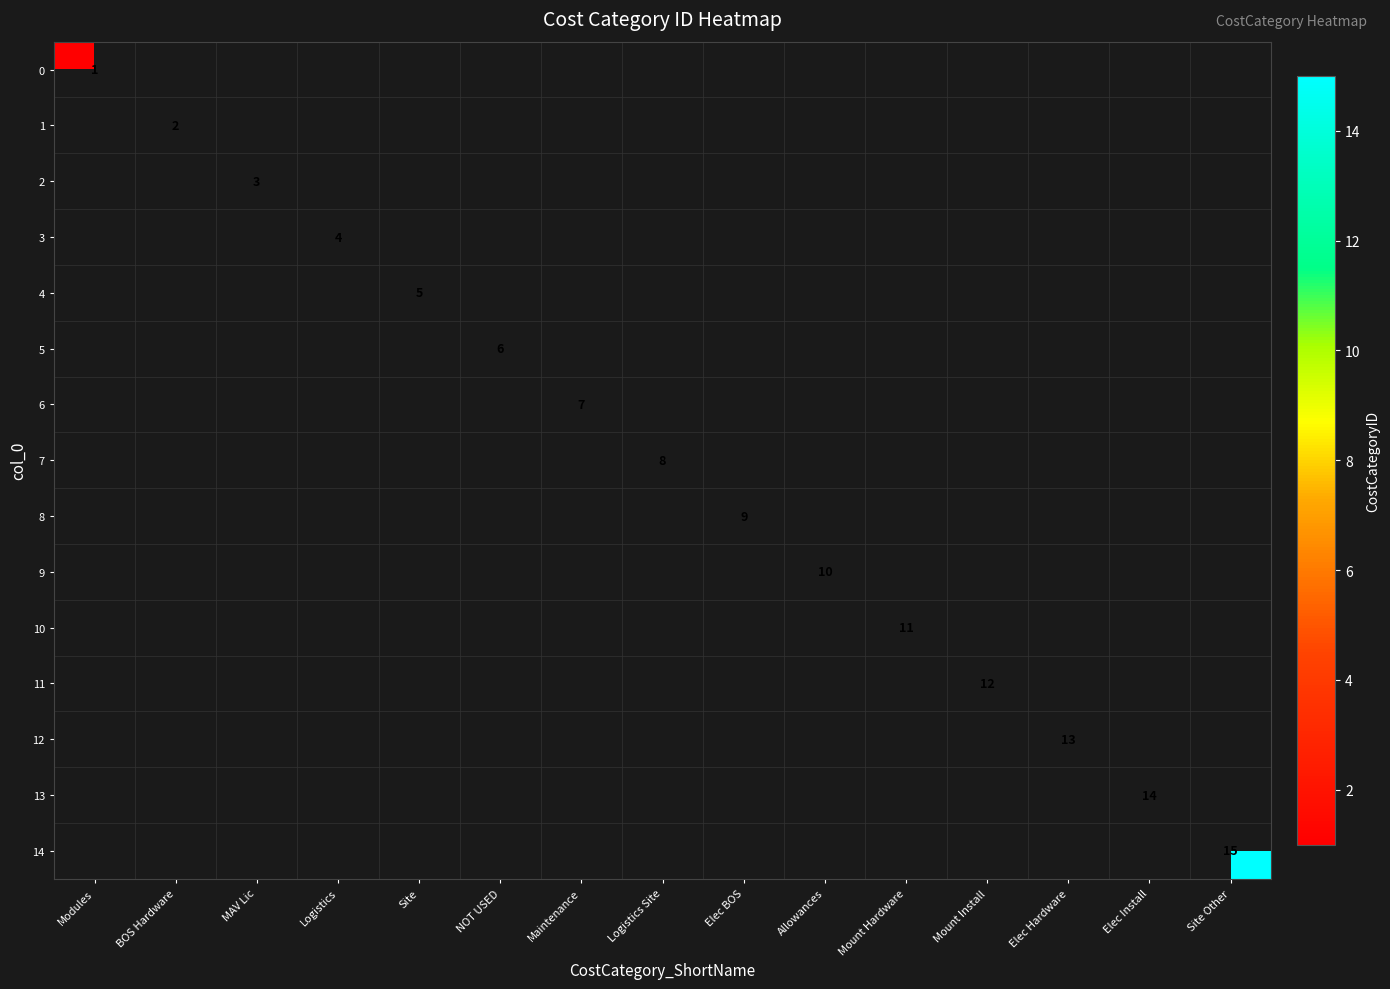

Which series has the widest spread of values?

14